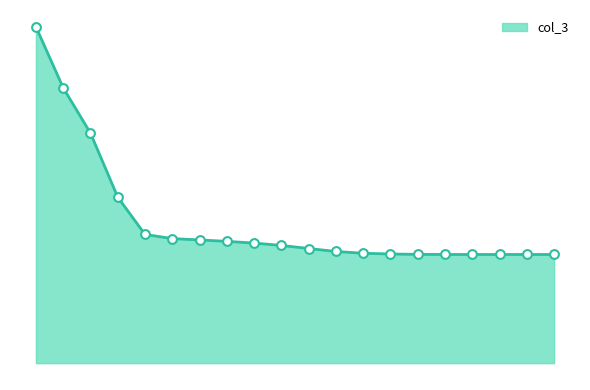

Does the chart have visible grid lines?

No